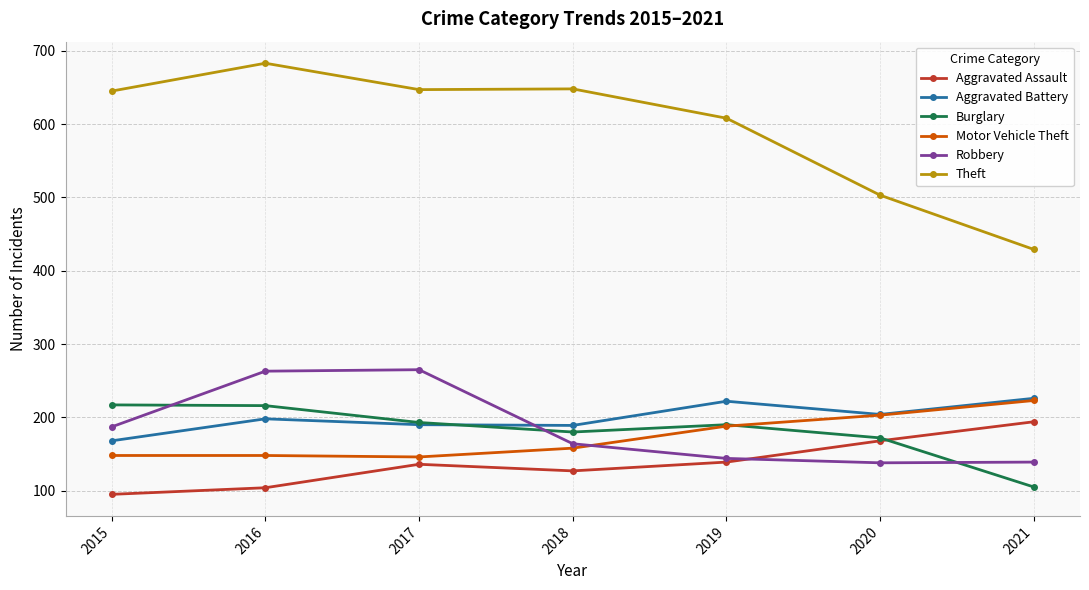

Is it true that Burglary equals 105 at 2021?

True